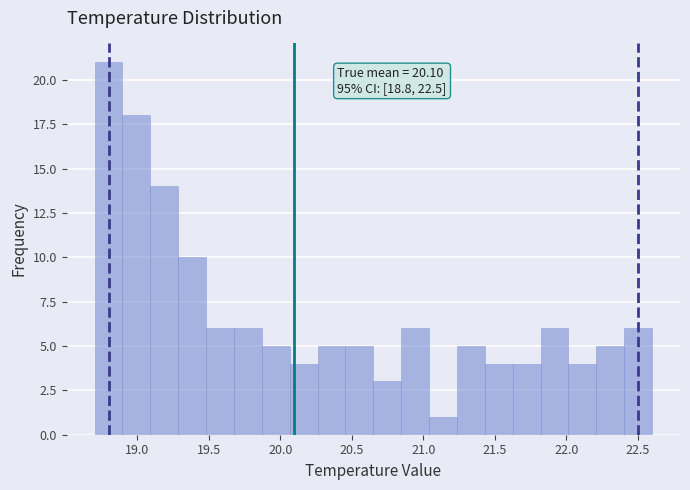

Read against the x-axis, roughly where is the centre of the tallest bar?

18.80